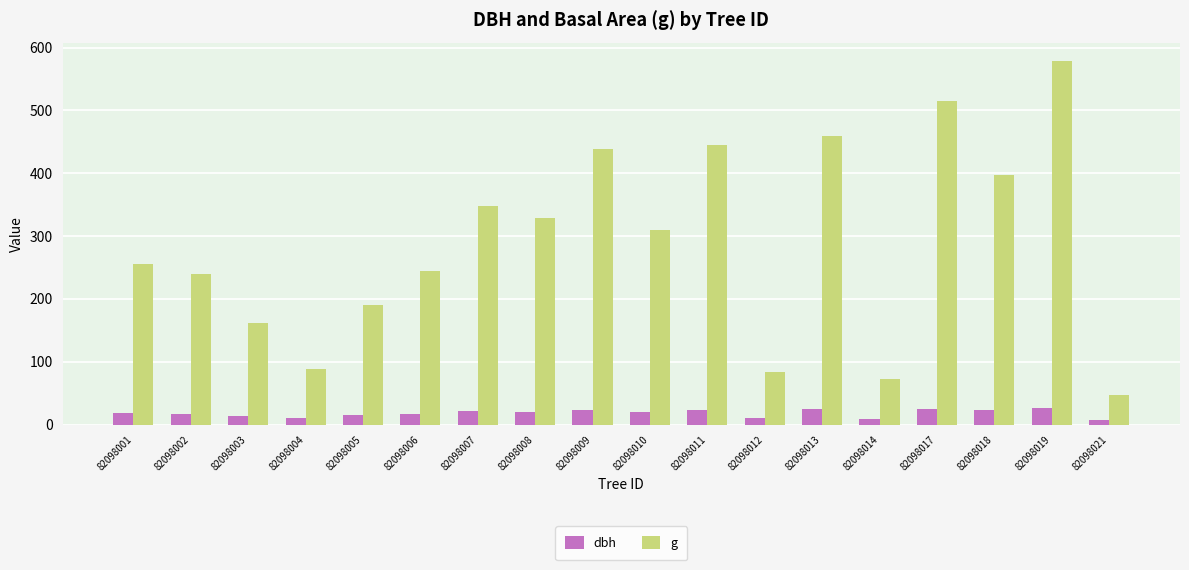

What value does the dbh series have at 82098001?

18.1